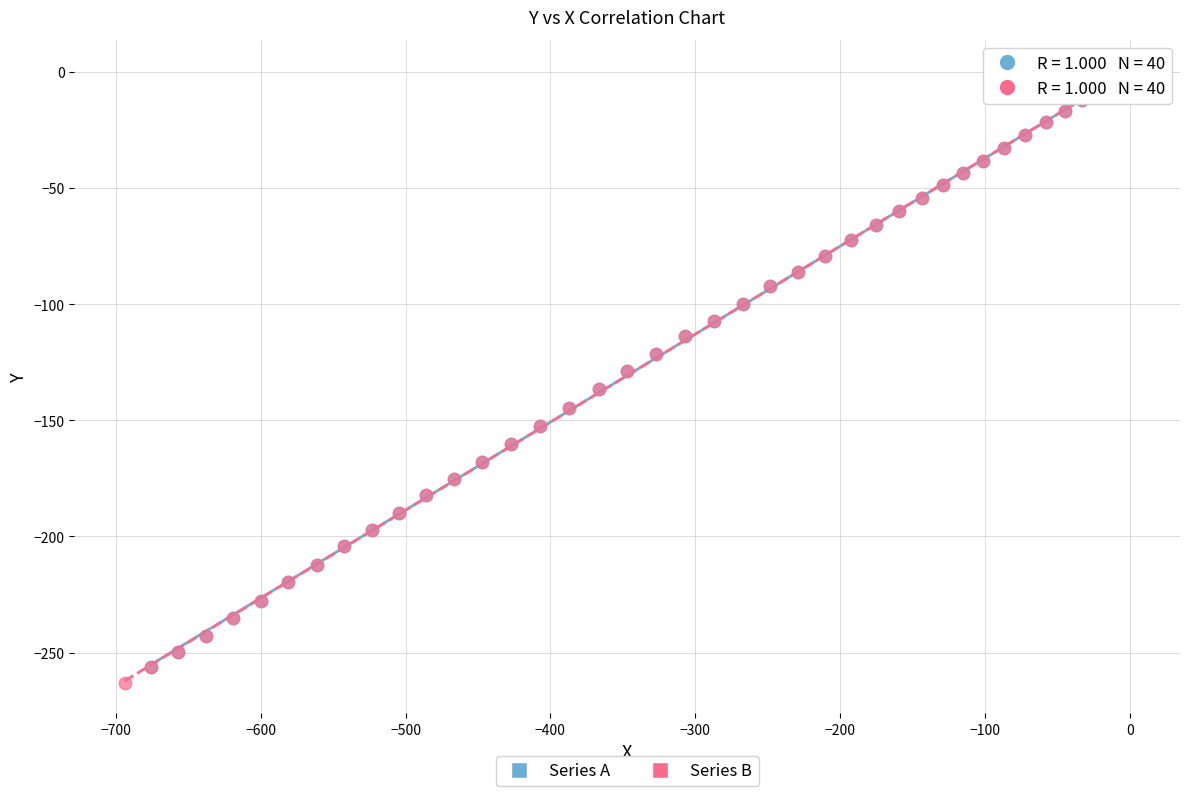

Which series has the largest Y range (max minus min)?

Series B